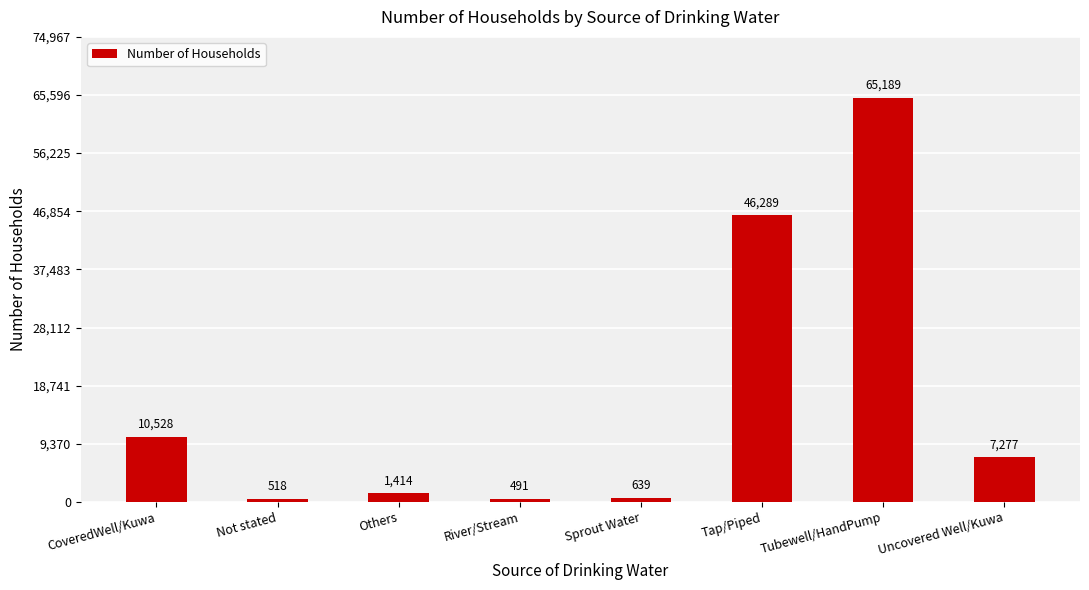

True or false: the data shows 639 at Sprout Water.

True